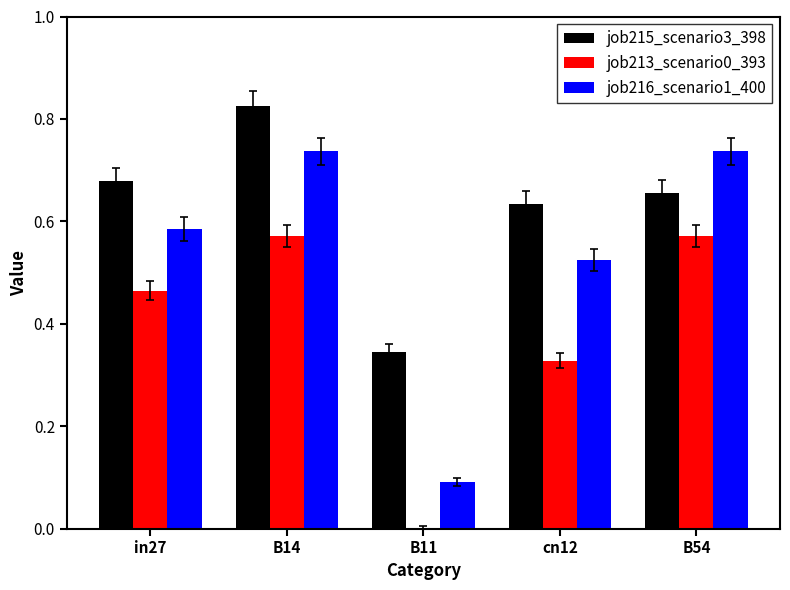

What is the average value of the job213_scenario0_393 series?

0.4